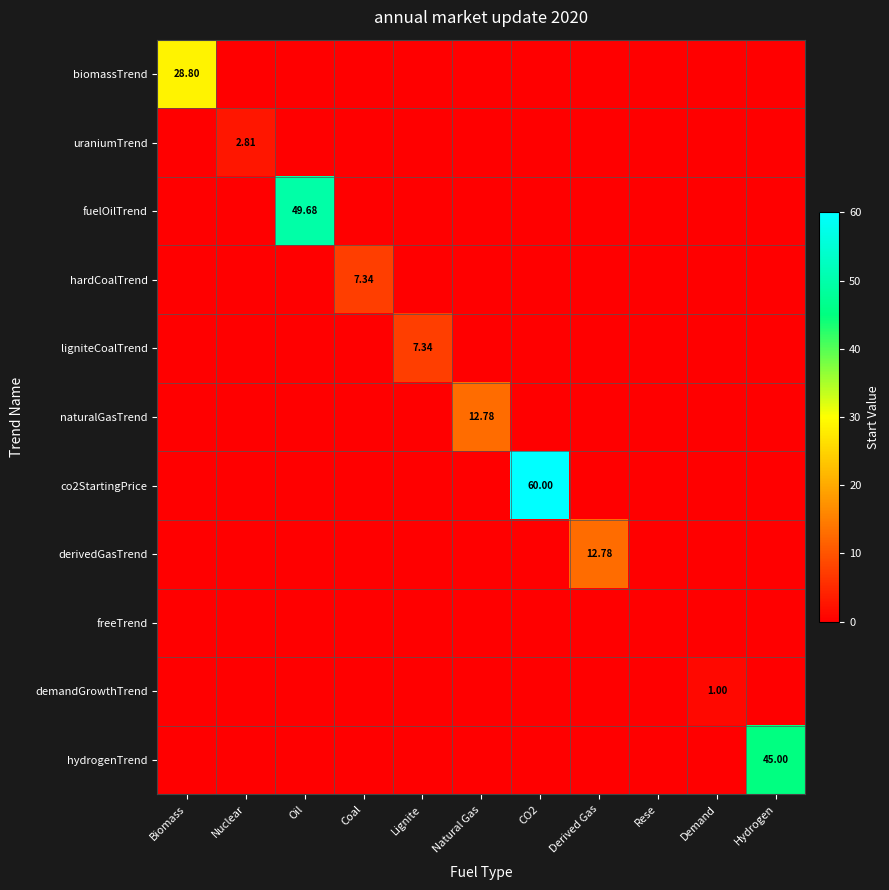

Is it true that co2StartingPrice equals 0.0 at Rese?

True